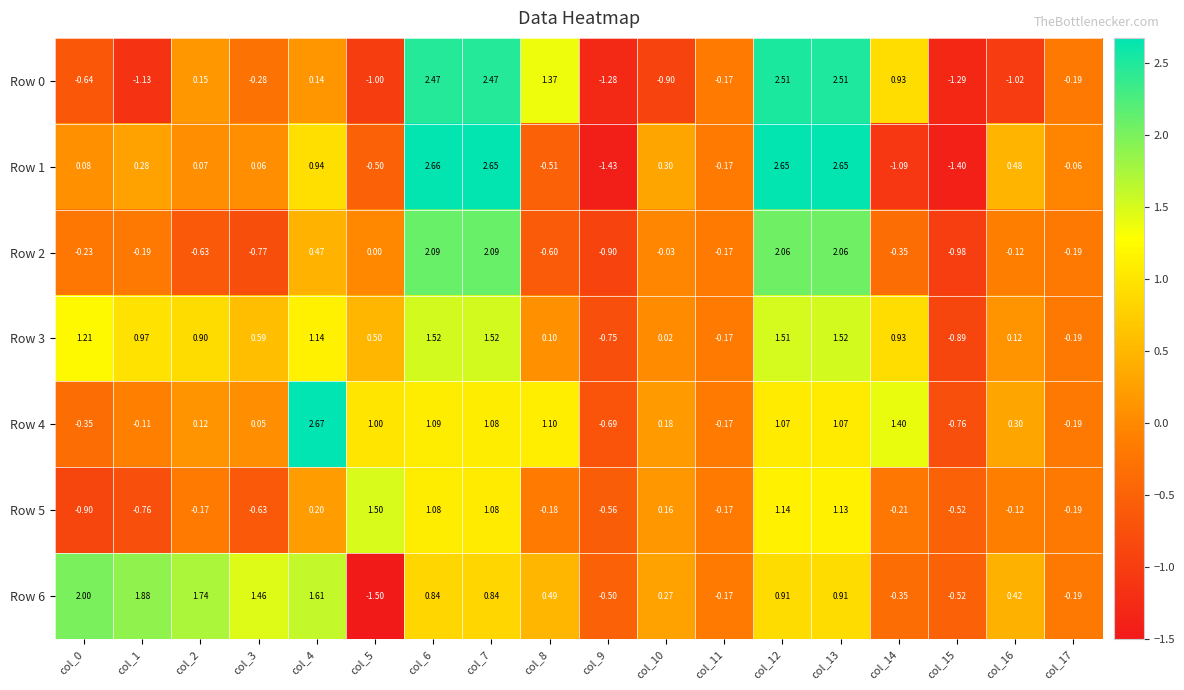

Is the value of Row 0 at col_14 greater than the value of Row 1 at col_13?

No